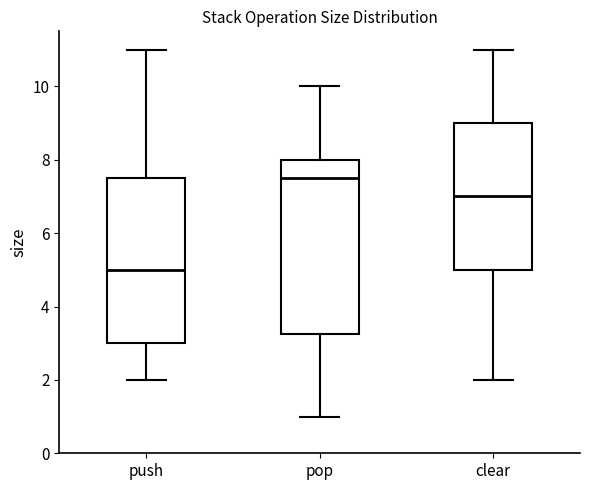

Reading left to right, transcribe this box plot: for each box, give where its median line is, the range the box spans, and where its two whiskers end, as read against the y-axis. The values are not printed on the chart, so give them approximately, as read against the axis.

push: median 5.0, box 3.0 to 7.6, whiskers 2.0 to 11.0
pop: median 7.6, box 3.2 to 8.0, whiskers 1.0 to 10.0
clear: median 7.0, box 5.0 to 9.0, whiskers 2.0 to 11.0